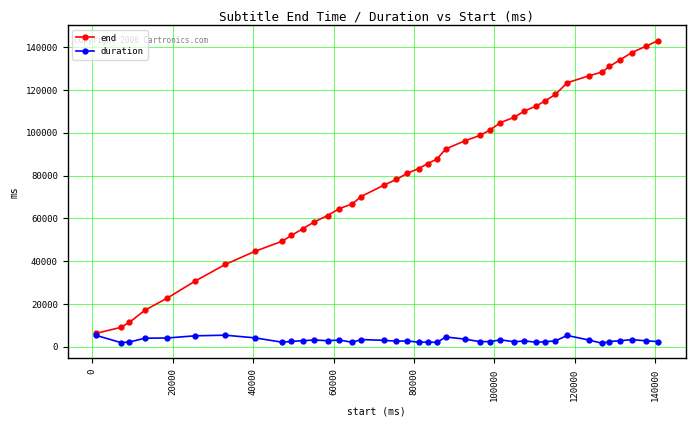

Is this an area chart (filled region under the line)?

No